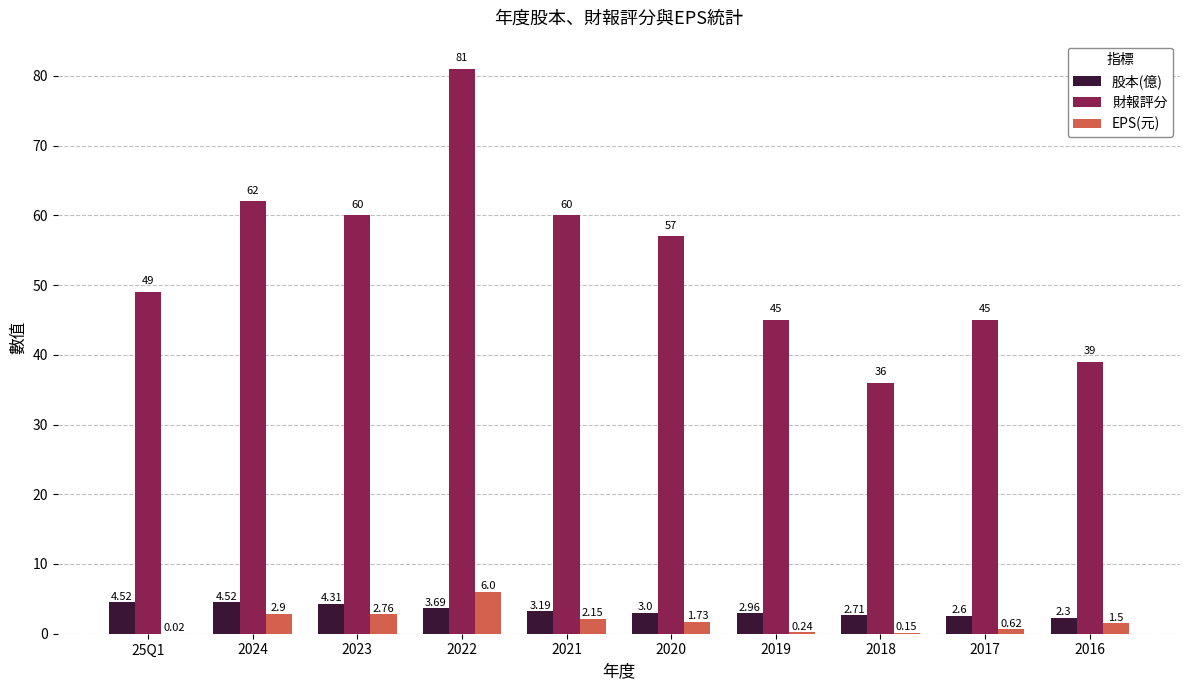

Between 2021 and 2016, which series saw the biggest shift?

財報評分